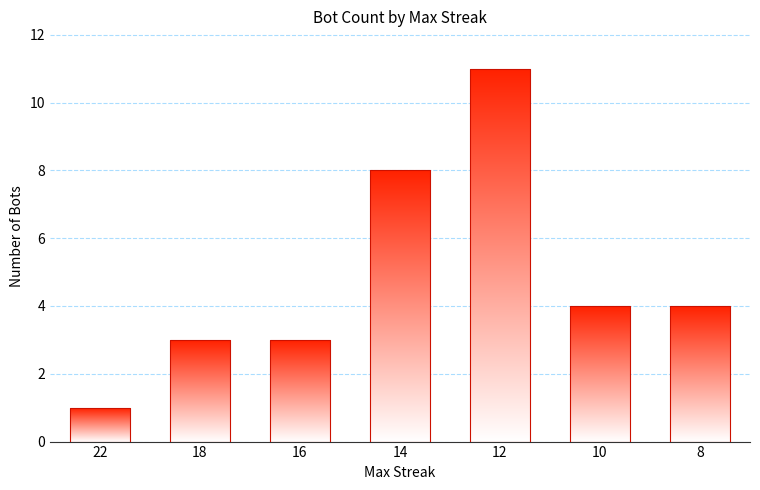

Reading left to right, what are all the values shown in this chart?

1	3	3	8	11	4	4